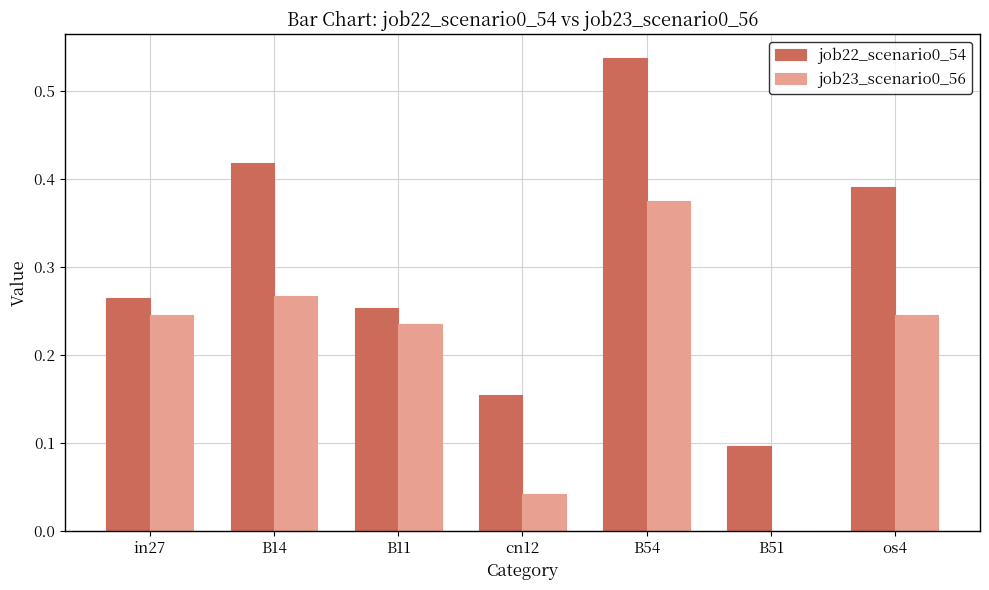

What is the total value across all series at os4?

0.6